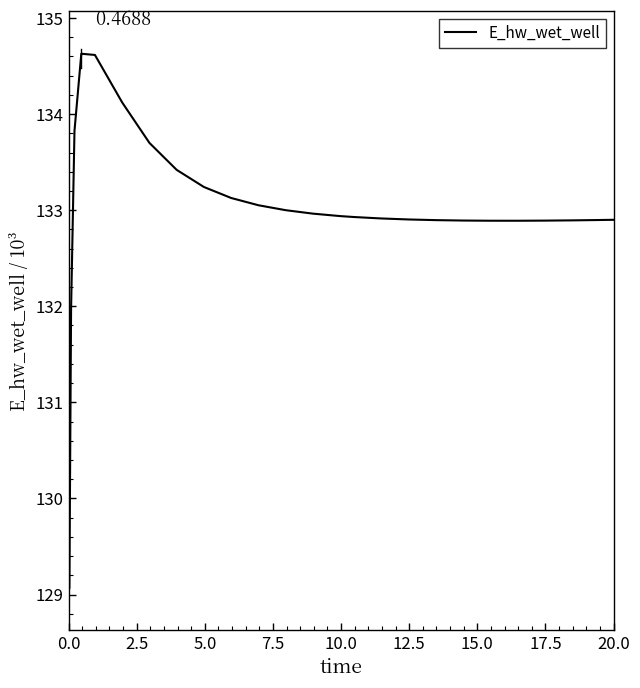

What is the difference between the maximum and minimum values?

5.6